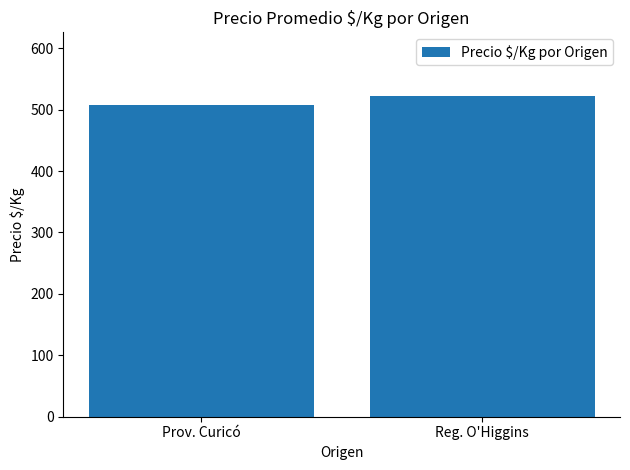

List the labels in order of value, smallest first.

Prov. Curicó, Reg. O'Higgins